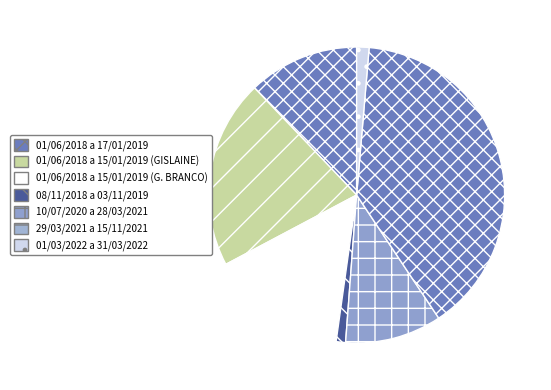

What is the smallest slice in the pie chart?

08/11/2018 a 03/11/2019